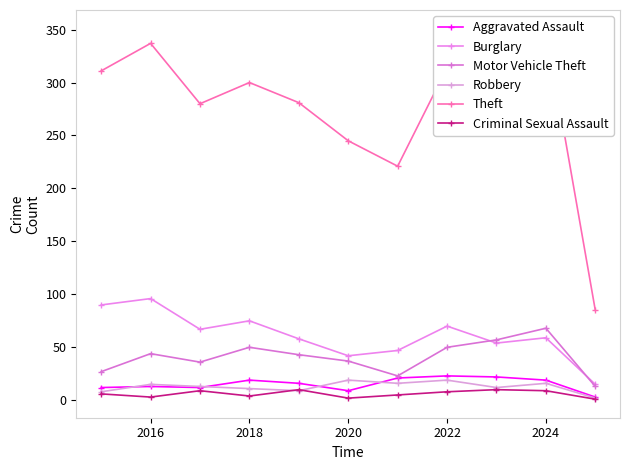

Is it true that Aggravated Assault equals 19 at 2024?

True